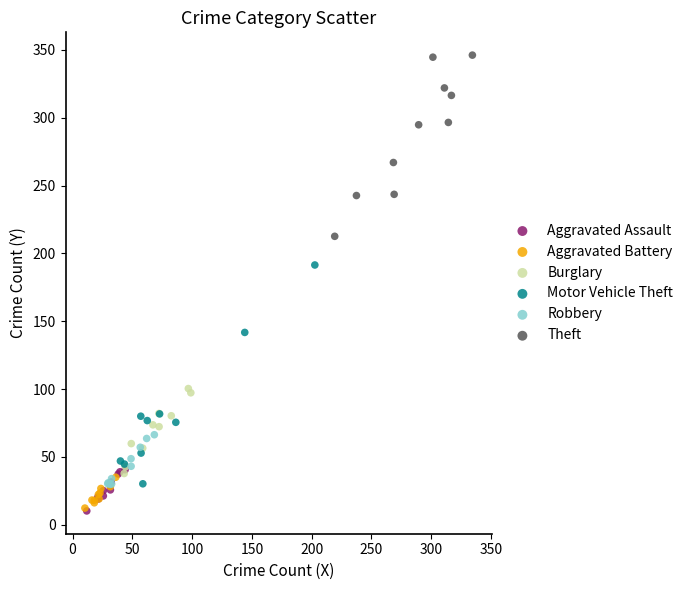

What are all the series names shown in the legend?

Aggravated Assault, Aggravated Battery, Burglary, Motor Vehicle Theft, Robbery, Theft